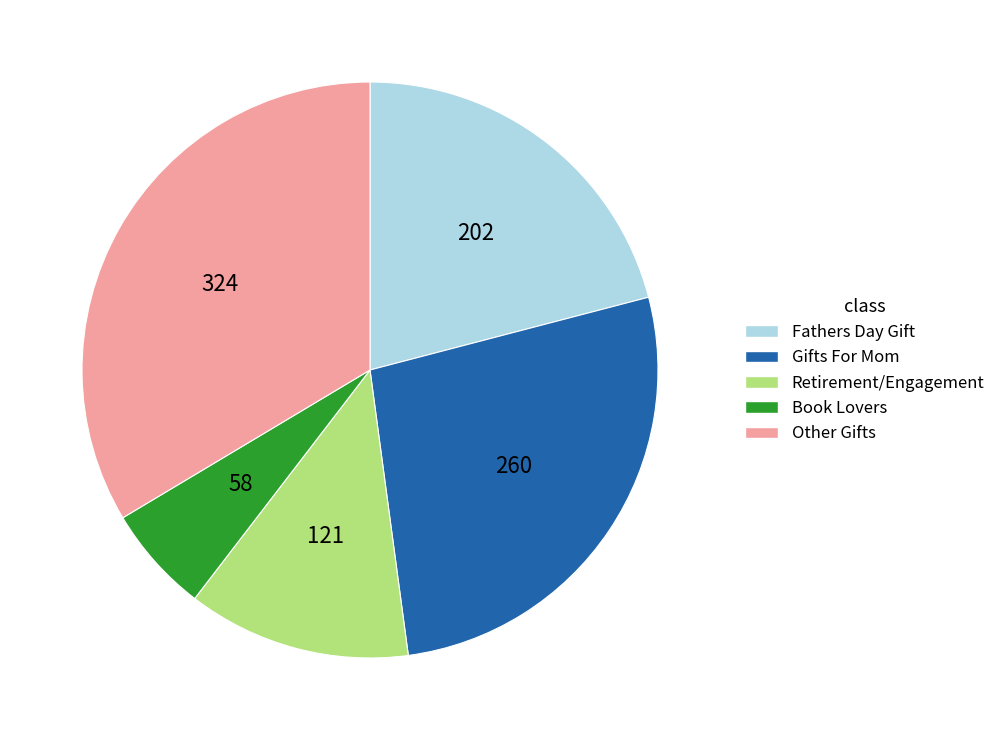

Is the sum of Fathers Day Gift and Retirement/Engagement greater than half?

No